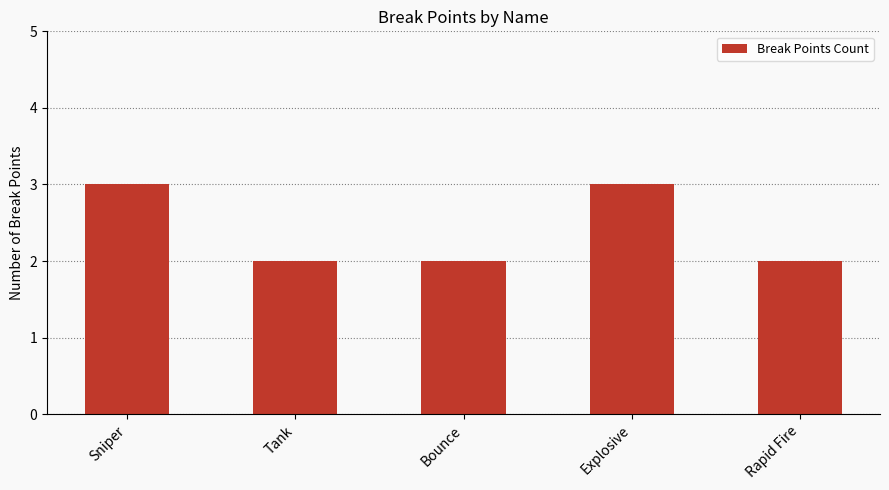

Between Explosive and Bounce, which is larger?

Explosive